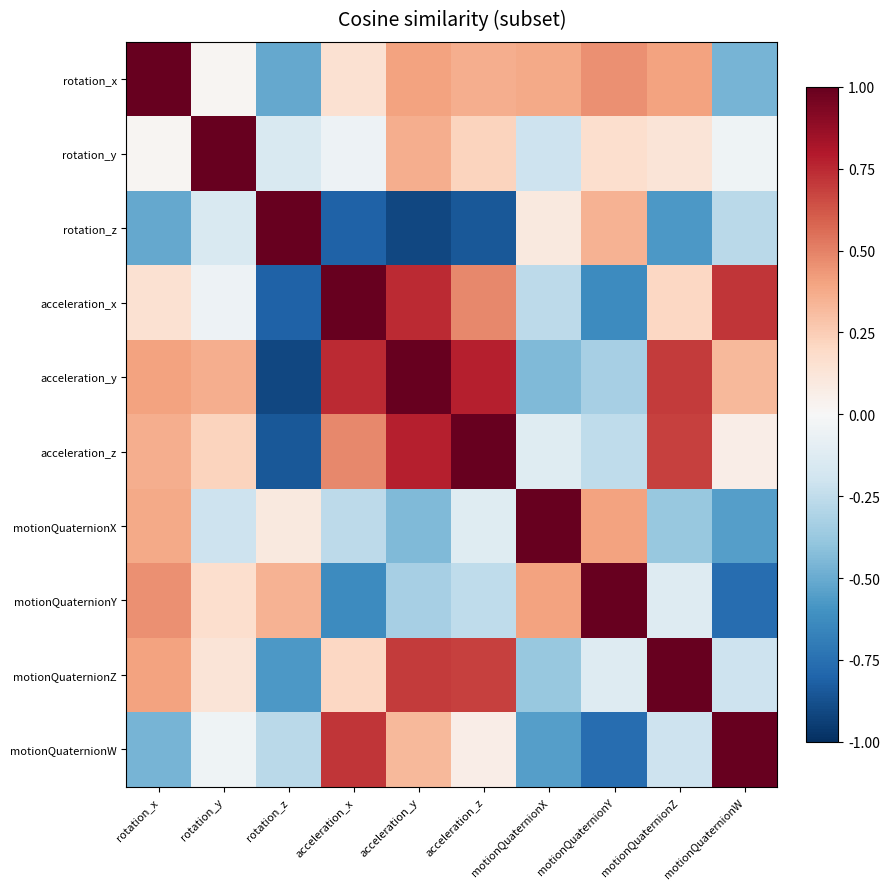

What is the spread (max minus min) of values at acceleration_y?

1.9